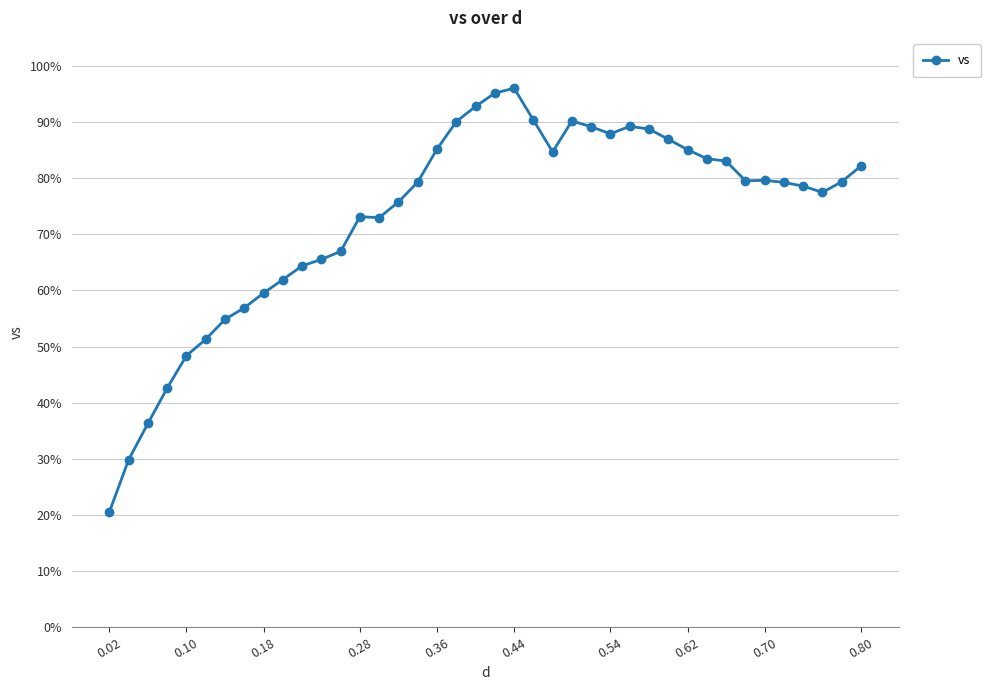

True or false: there are more than 2 points higher than both neighbors.

True